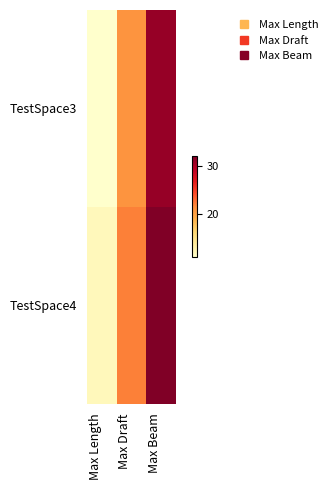

What is the difference between the highest and lowest values at Max Length?

1